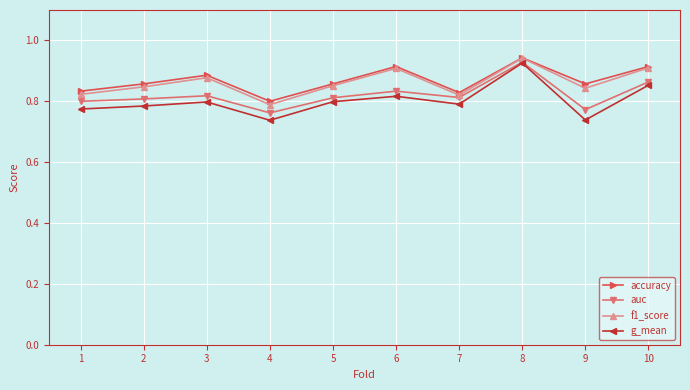

How many lines are shown in the chart?

4